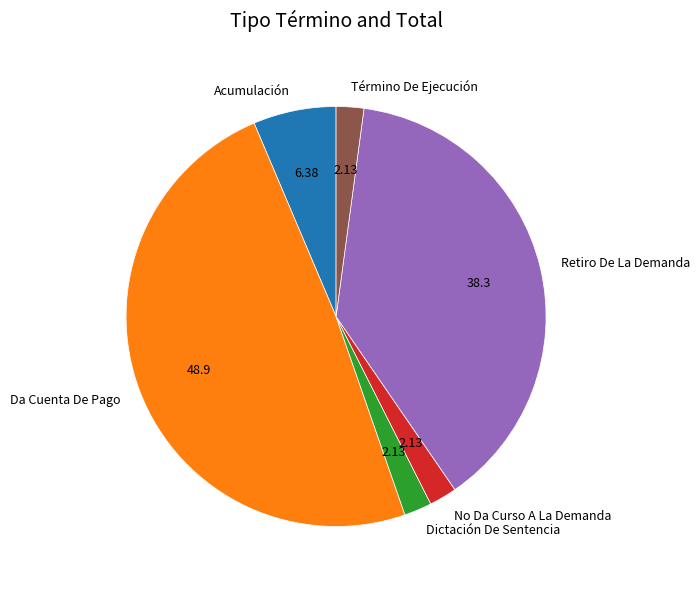

Do Retiro De La Demanda and No Da Curso A La Demanda together represent more than half of the pie?

No